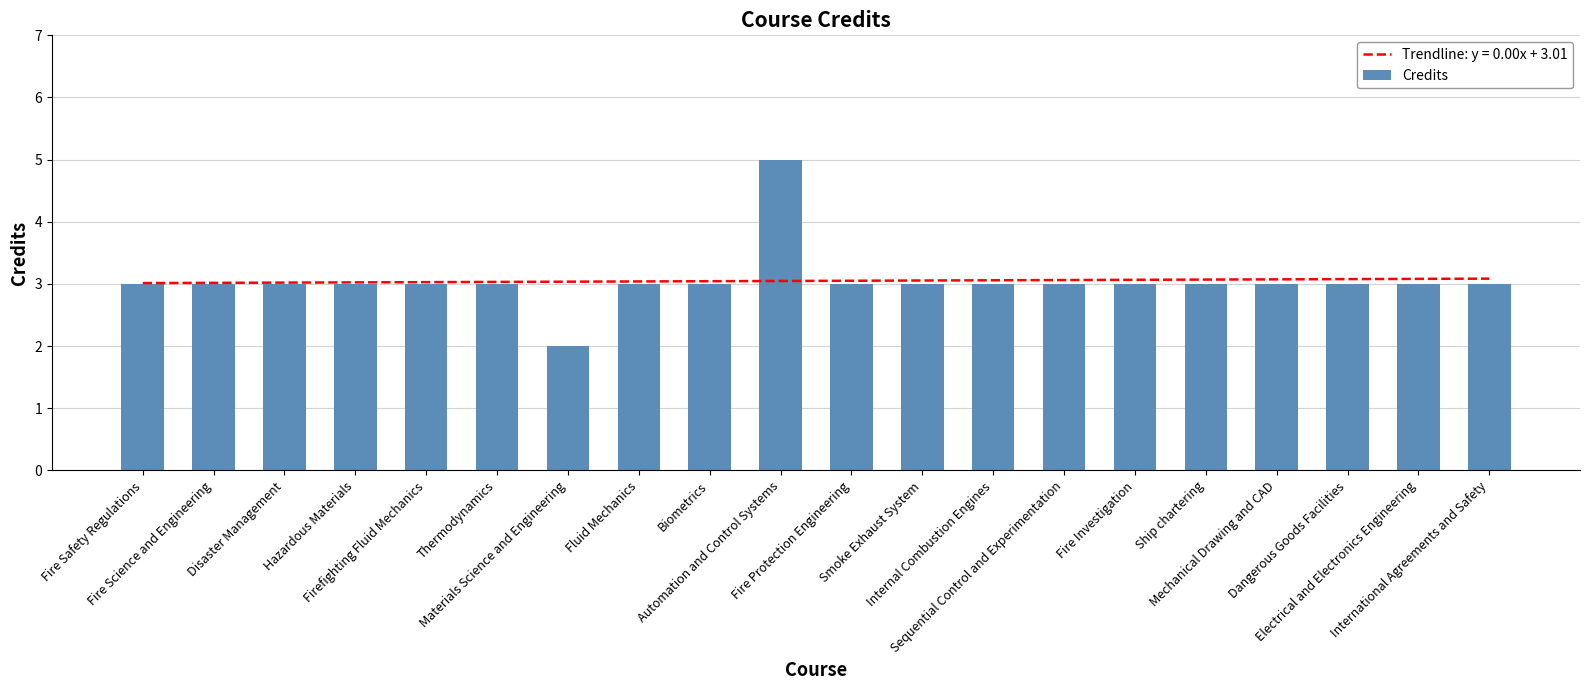

Reading left to right, what are all the values shown in this chart?

Fire Safety Regulations=3	Fire Science and Engineering=3	Disaster Management=3	Hazardous Materials=3	Firefighting Fluid Mechanics=3	Thermodynamics=3	Materials Science and Engineering=2	Fluid Mechanics=3	Biometrics=3	Automation and Control Systems=5	Fire Protection Engineering=3	Smoke Exhaust System=3	Internal Combustion Engines=3	Sequential Control and Experimentation=3	Fire Investigation=3	Ship chartering=3	Mechanical Drawing and CAD=3	Dangerous Goods Facilities=3	Electrical and Electronics Engineering=3	International Agreements and Safety=3